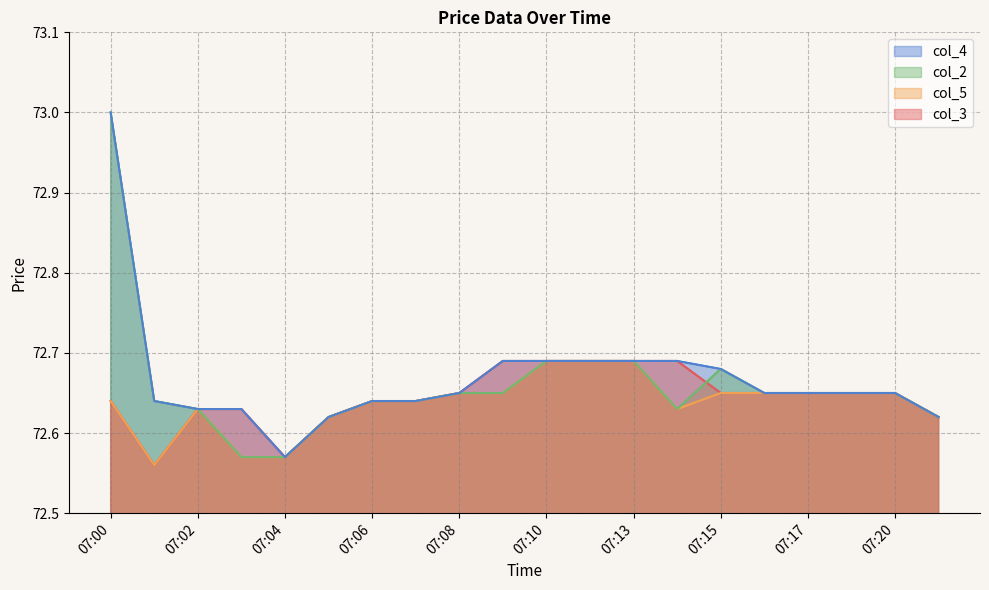

The value of col_4 at 07:17 is 38.4. True or false?

False